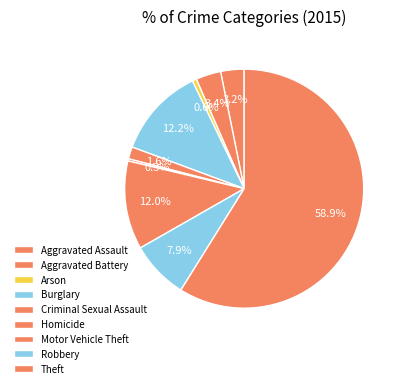

What portion of the pie excludes Aggravated Assault?

96.8%